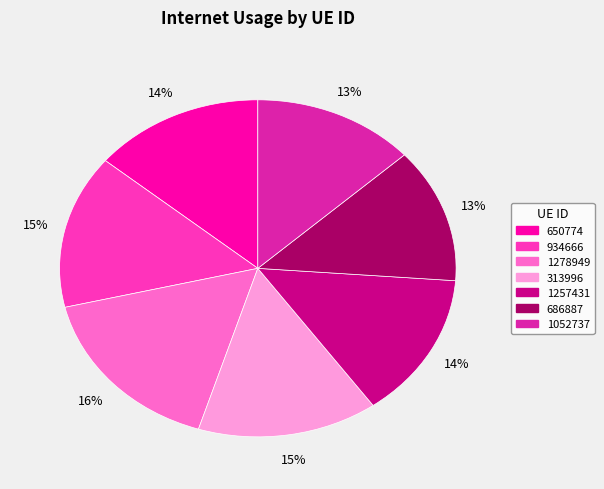

Combined, do 313996 and 650774 account for over 50%?

No